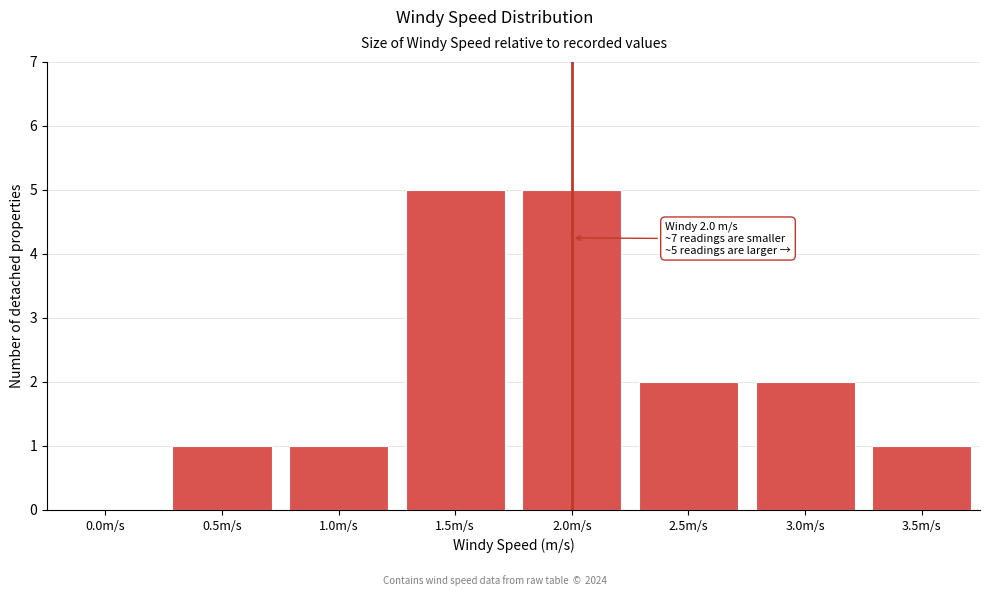

Reading left to right, what are all the values shown in this chart?

0.0m/s=0	0.5m/s=1	1.0m/s=1	1.5m/s=5	2.0m/s=5	2.5m/s=2	3.0m/s=2	3.5m/s=1